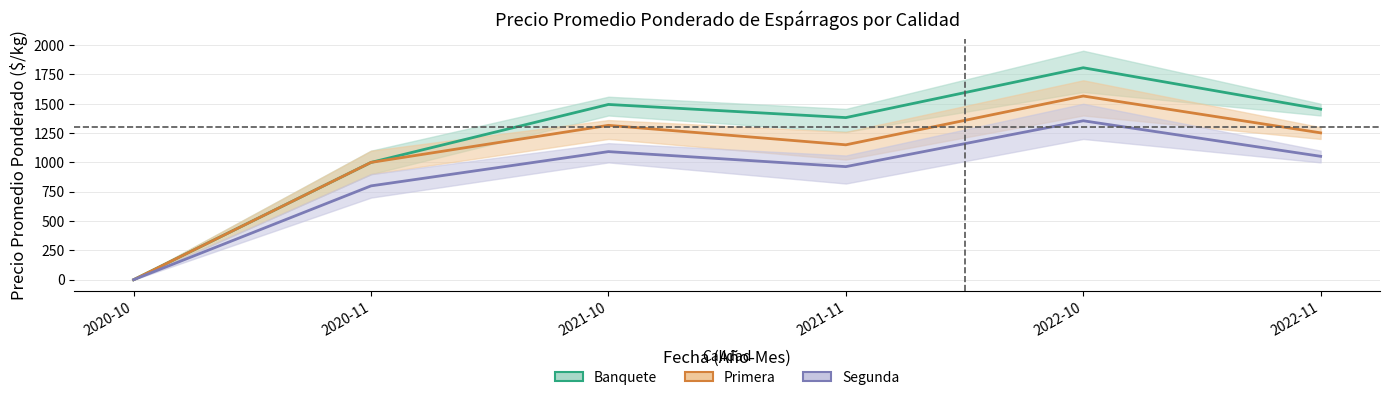

Which category has the lowest value across all series?

2020-10